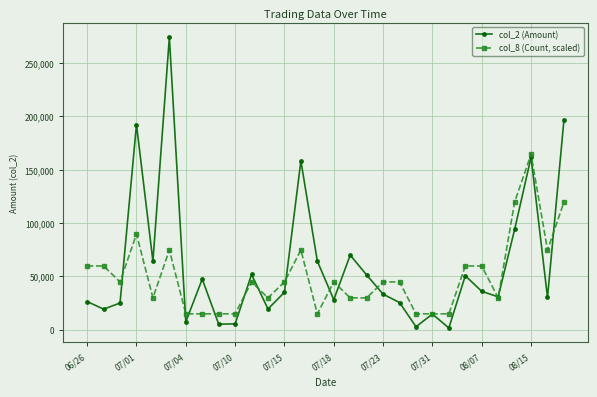

How many data points in col_8 (Count, scaled) are less than 44874?

13